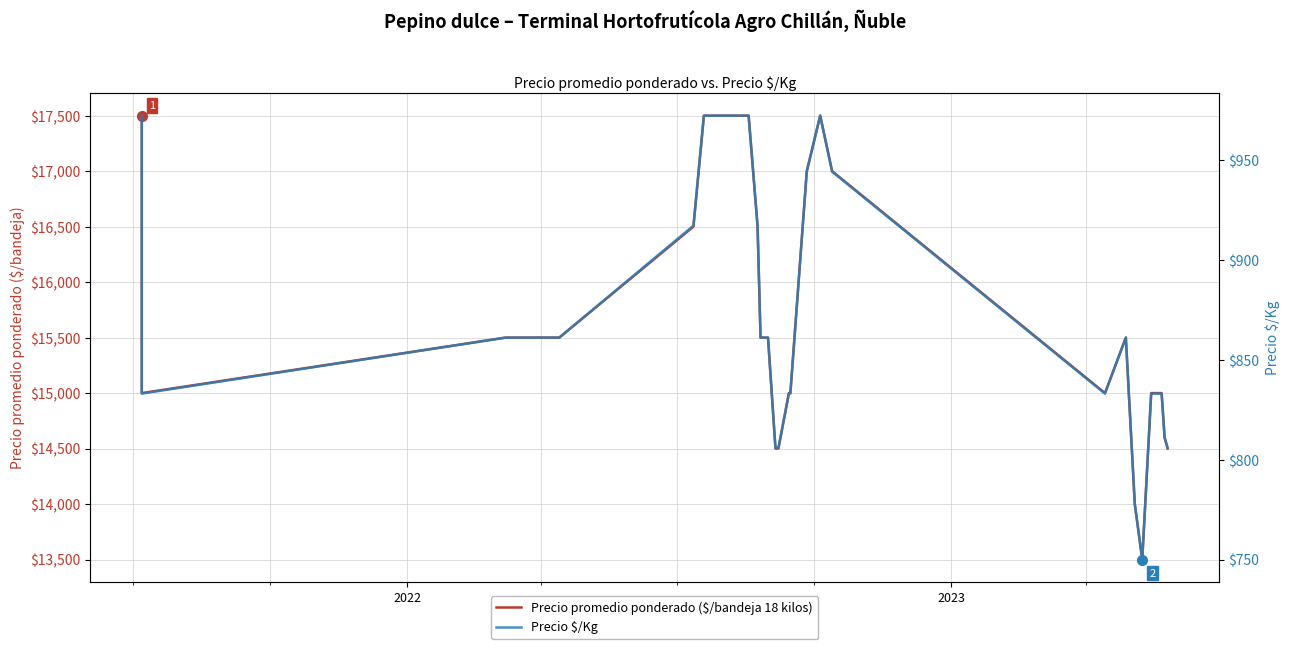

Which series has the widest spread of values?

Precio promedio ponderado ($/bandeja 18 kilos)